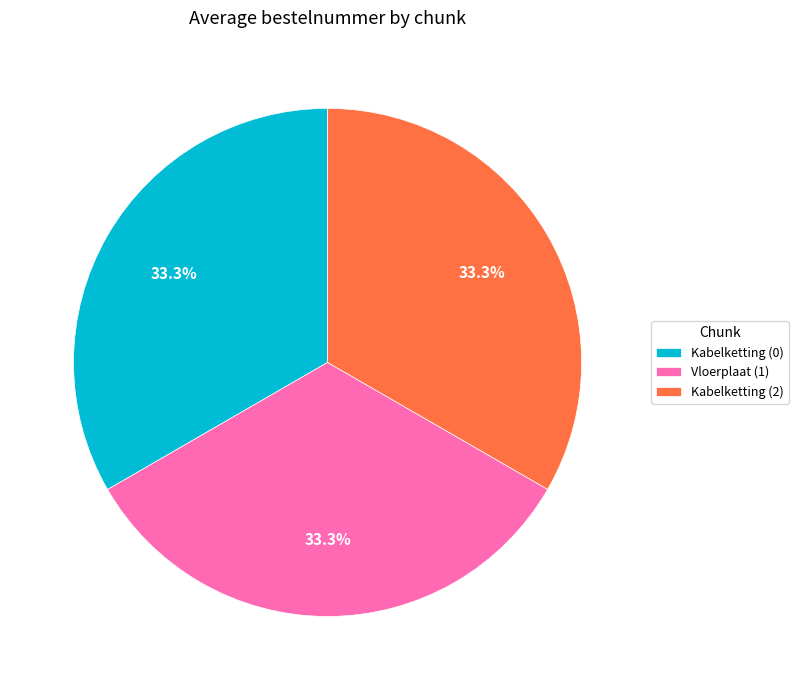

Combined, what portion of the pie is Vloerplaat (1) and Kabelketting (2)?

66.7%